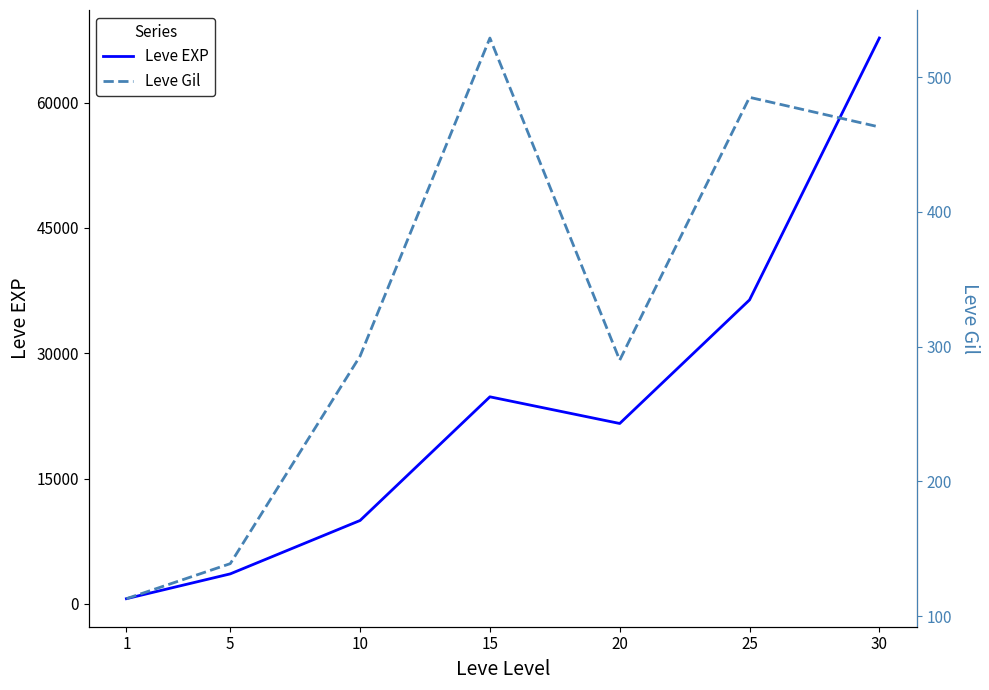

Where does the Leve EXP series first go above 21600?

15